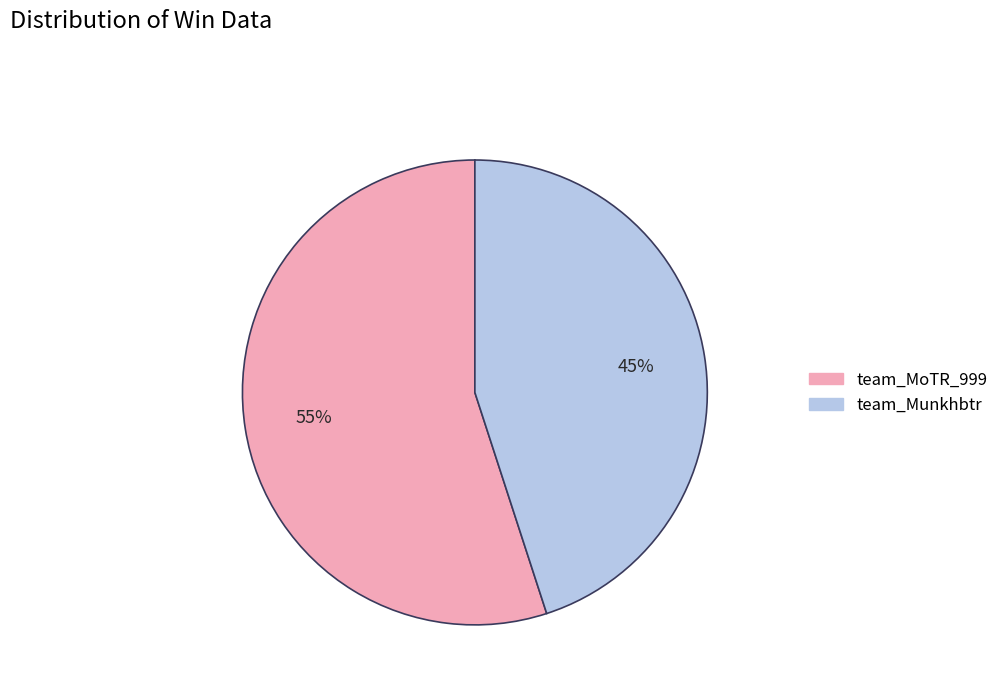

Which has a higher value, team_Munkhbtr or team_MoTR_999?

team_MoTR_999